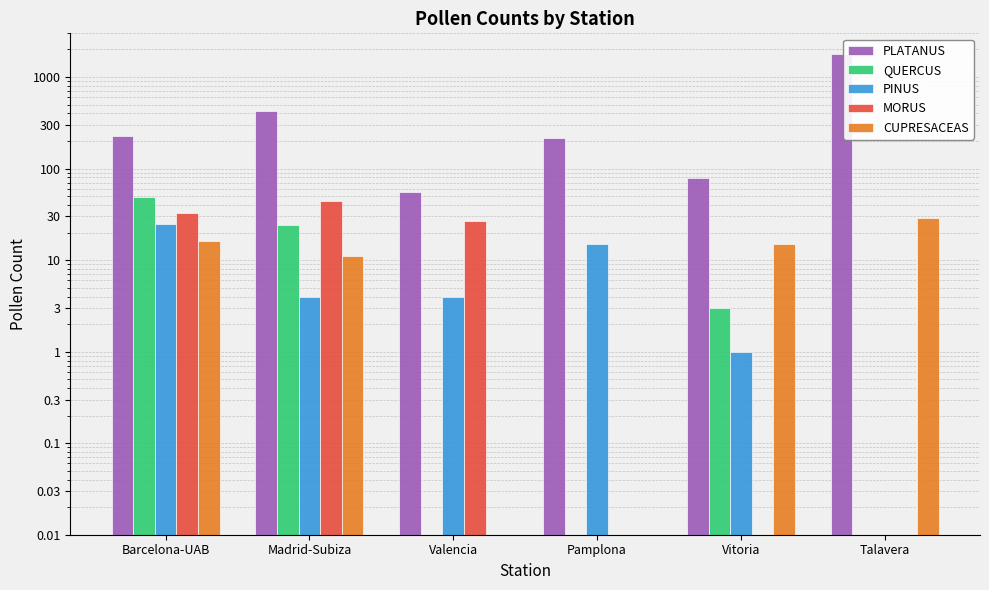

At which label does PINUS first exceed 4?

Barcelona-UAB